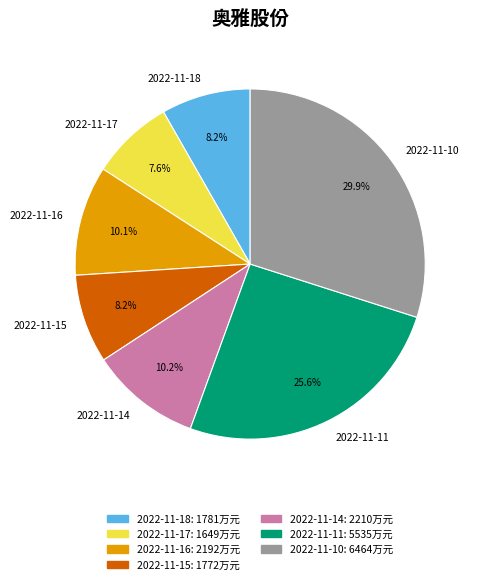

How much of the chart is everything except 2022-11-15?

91.8%